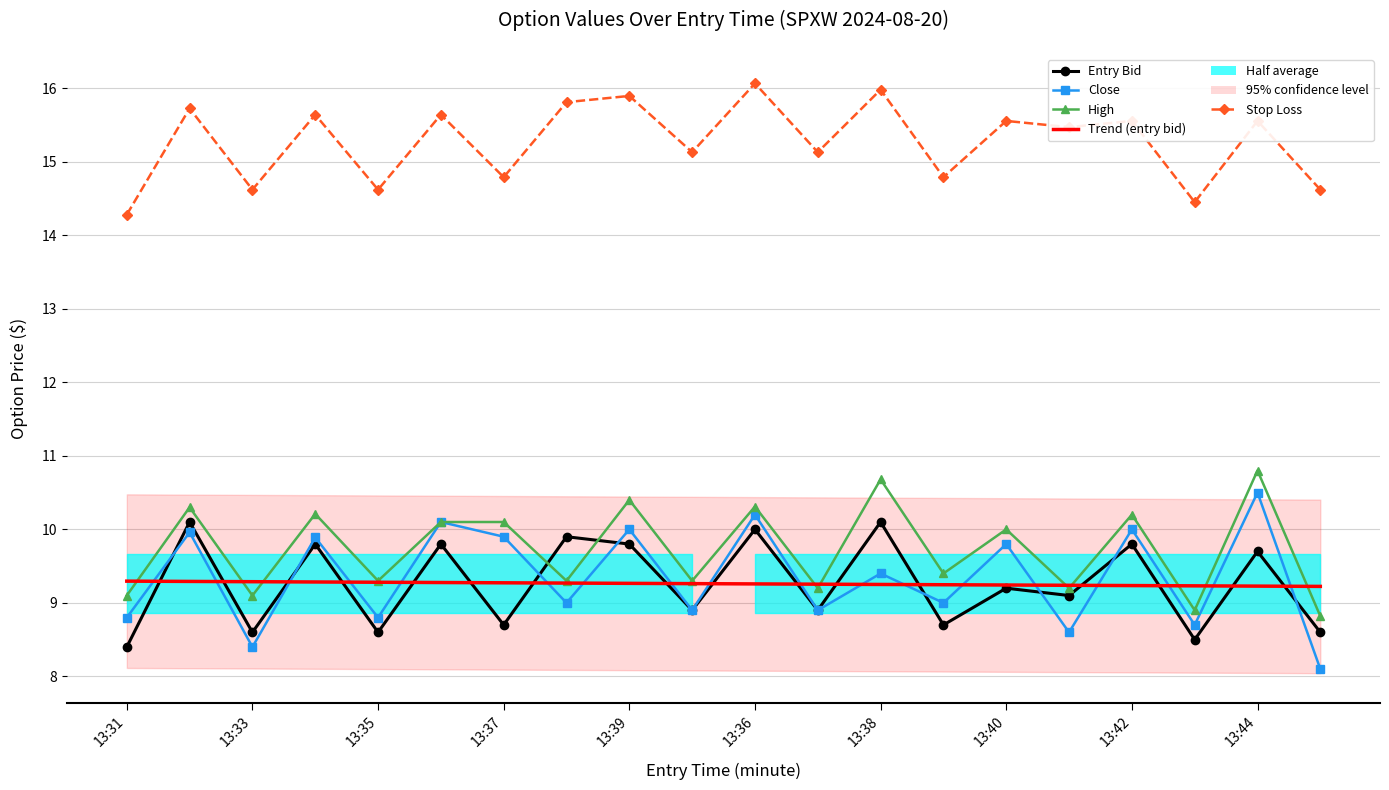

Which series changed the most between 13:40 and 13:44?

High